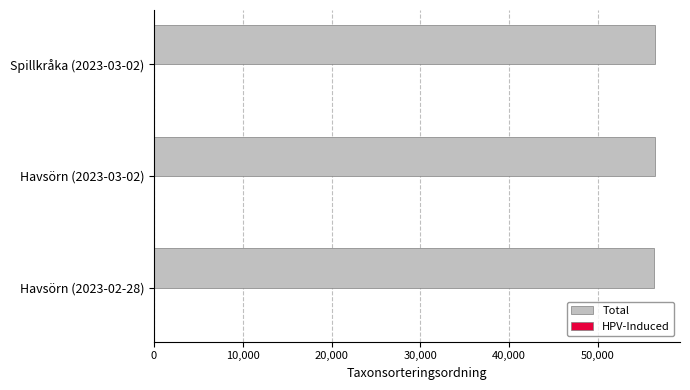

What is the maximum value for Total?

56411